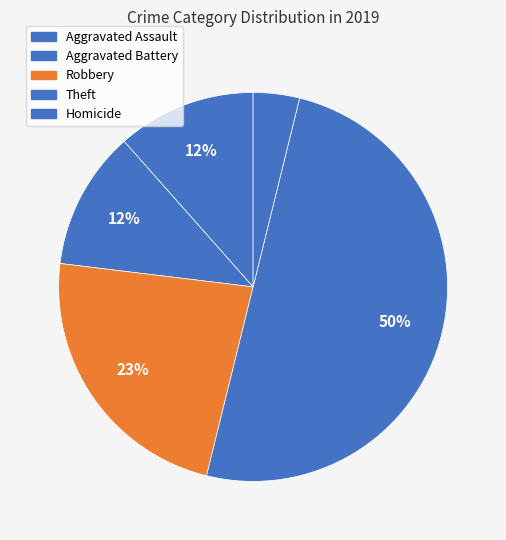

Is the sum of Aggravated Assault and Robbery greater than half?

No